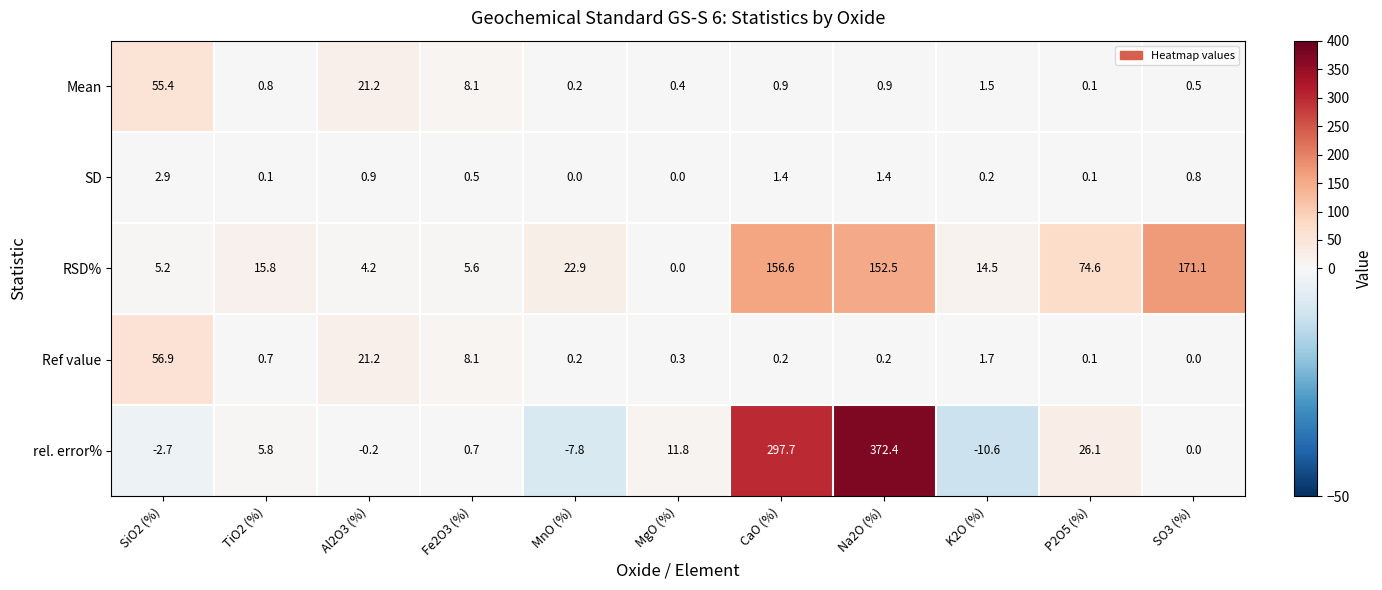

What is the average value of the Mean series?

8.2